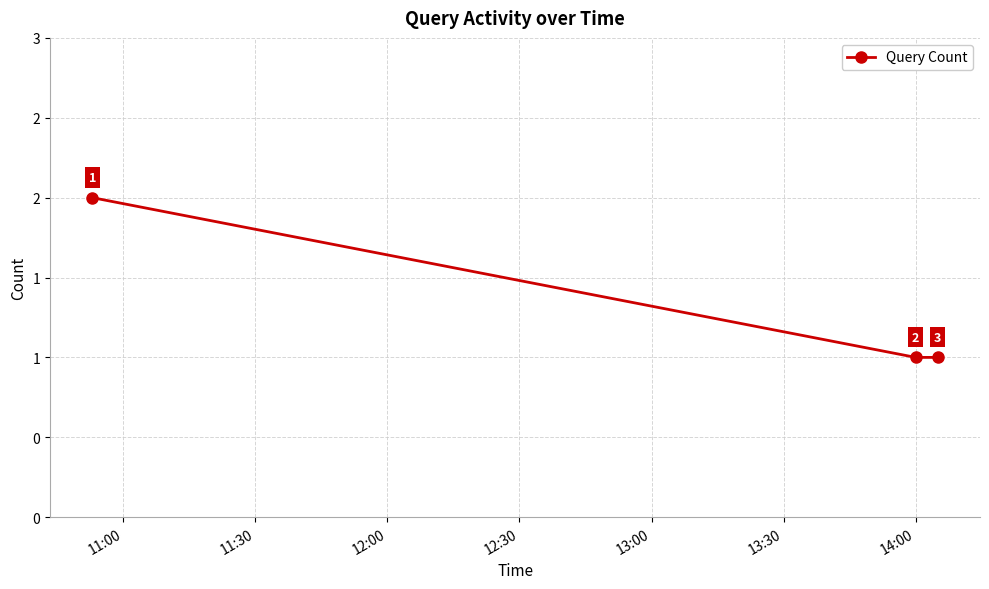

Does the chart have visible grid lines?

Yes